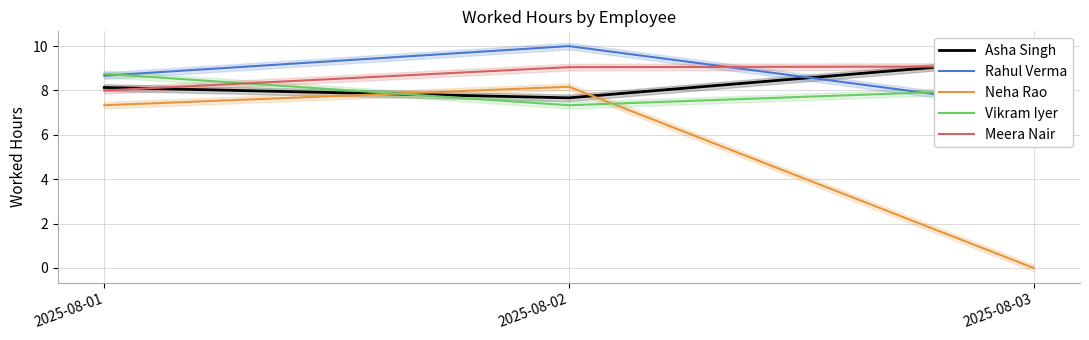

How many values in the Vikram Iyer series are below 8?

1